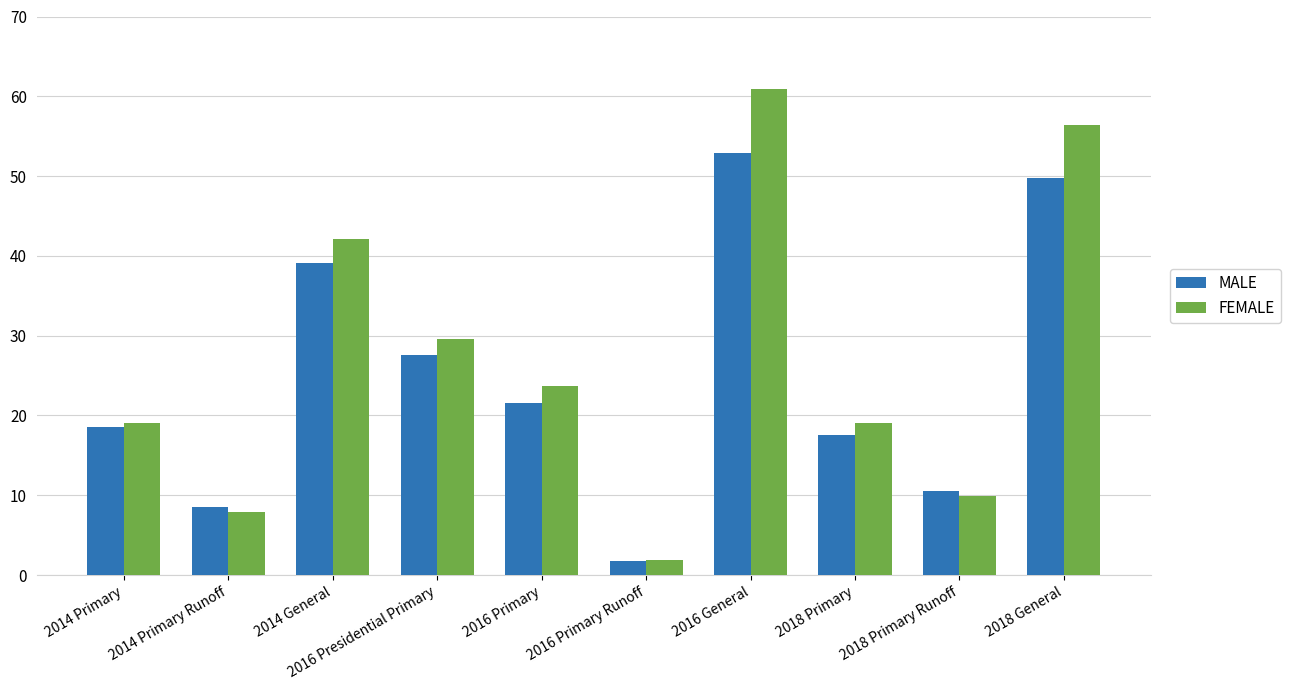

What is the label of the 8th bar from the left?

2018 Primary